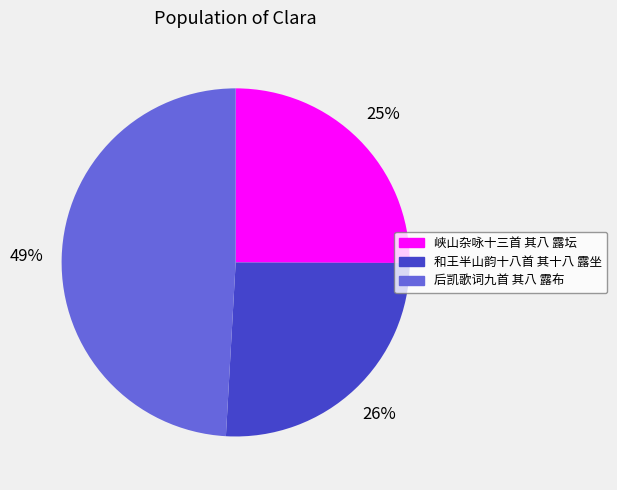

How many segments does this pie chart have?

3